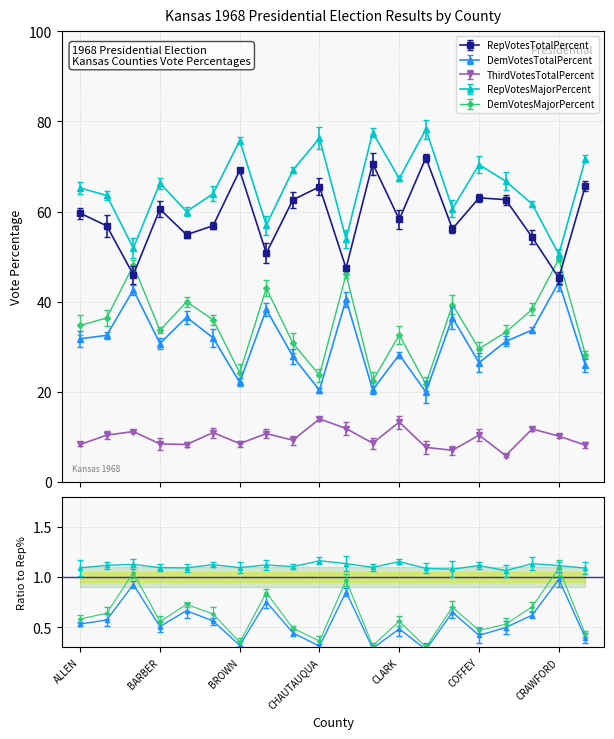

The RepVotesMajorPercent series shows 69.2 at CHASE. True or false?

True